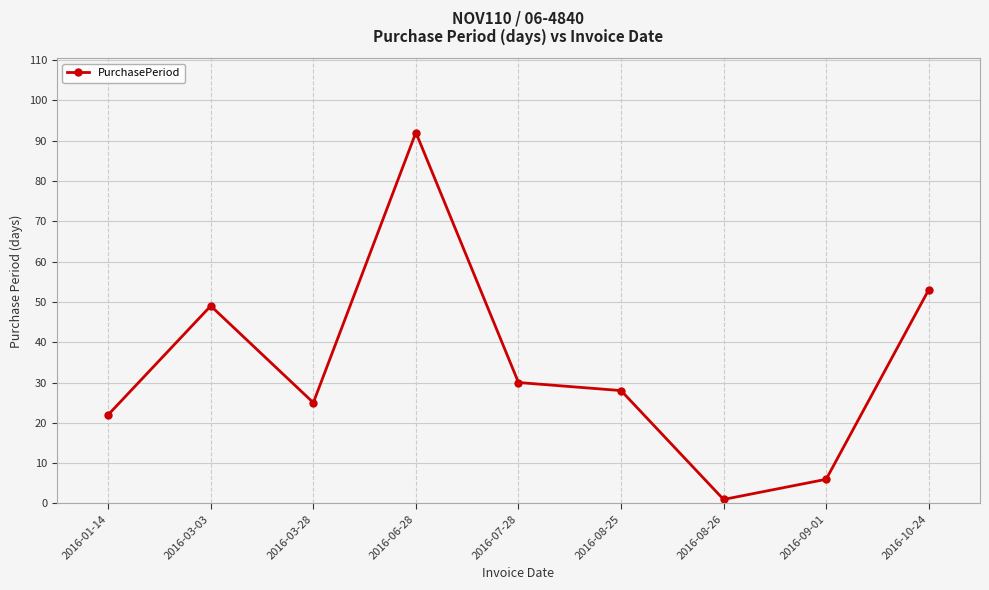

Reading right to left, transcribe all the data shown in this chart.

2016-10-24=53	2016-09-01=6	2016-08-26=1	2016-08-25=28	2016-07-28=30	2016-06-28=92	2016-03-28=25	2016-03-03=49	2016-01-14=22